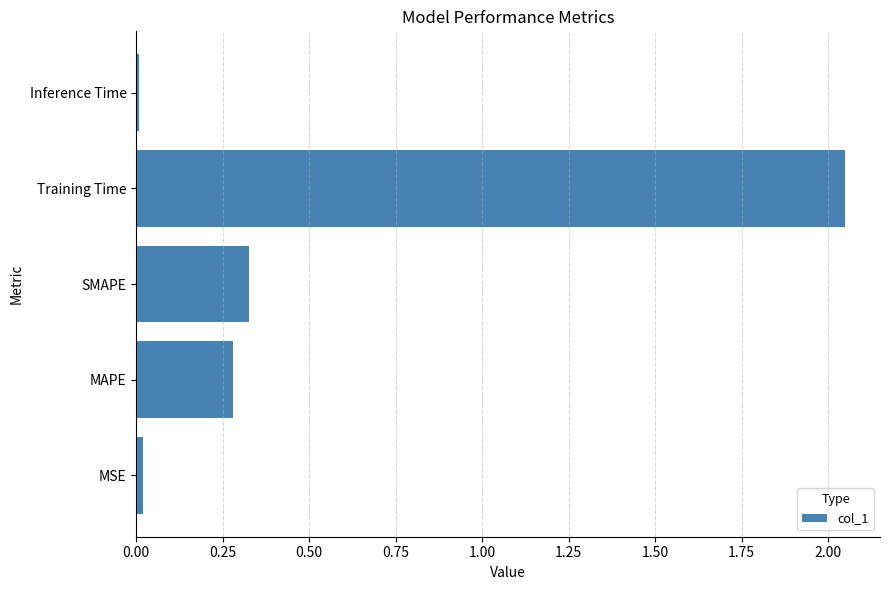

At which label is the value closest to 1?

SMAPE